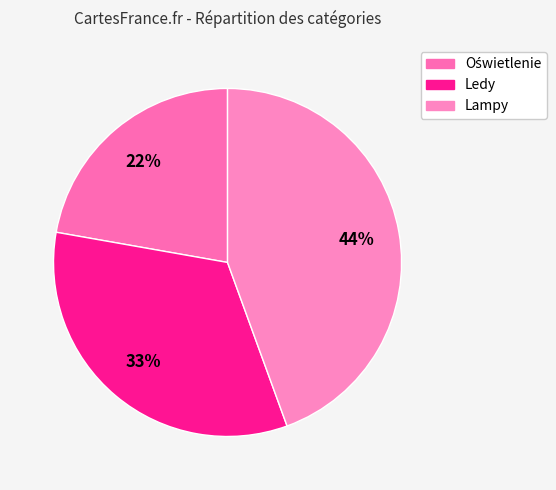

How many segments does this pie chart have?

3